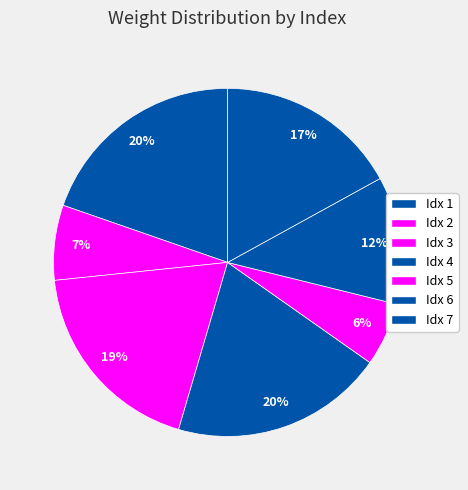

Rank the categories by value from lowest to highest.

5, 2, 6, 7, 3, 1, 4